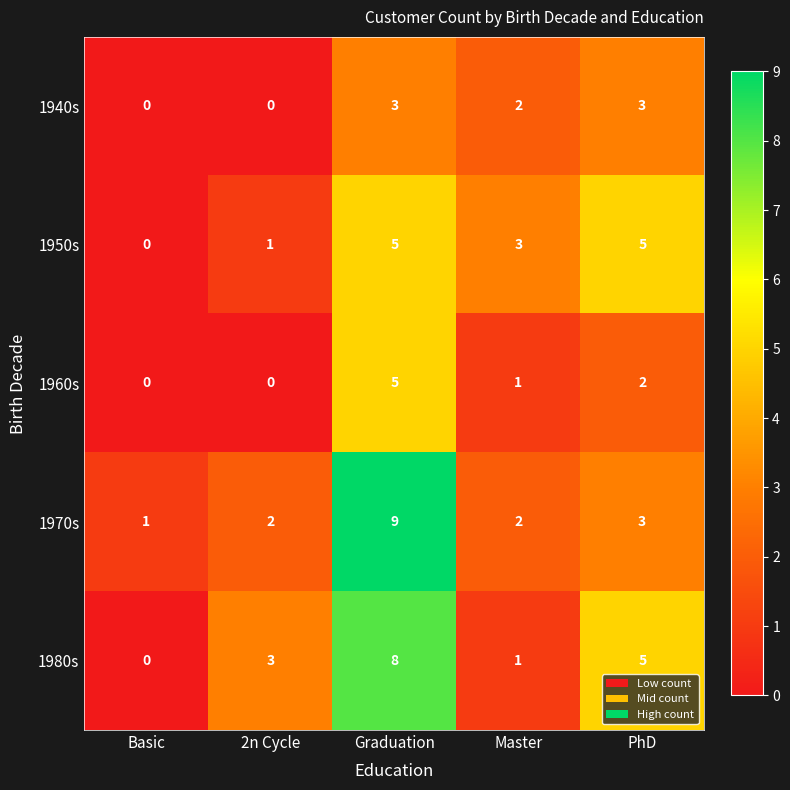

Is the value of 1950s at Graduation greater than the value of 1960s at Master?

Yes